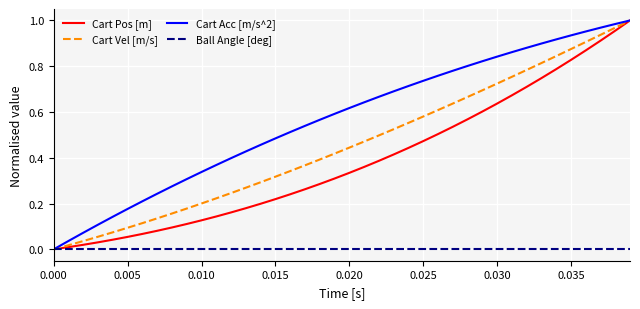

Which series has the largest total across all categories?

Cart Acc [m/s^2]